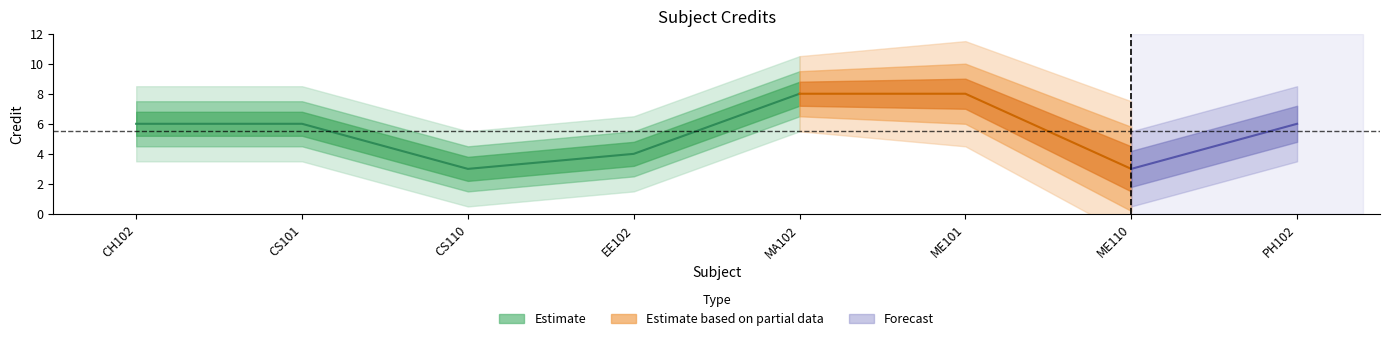

What is the label of the 7th point from the left?

ME110